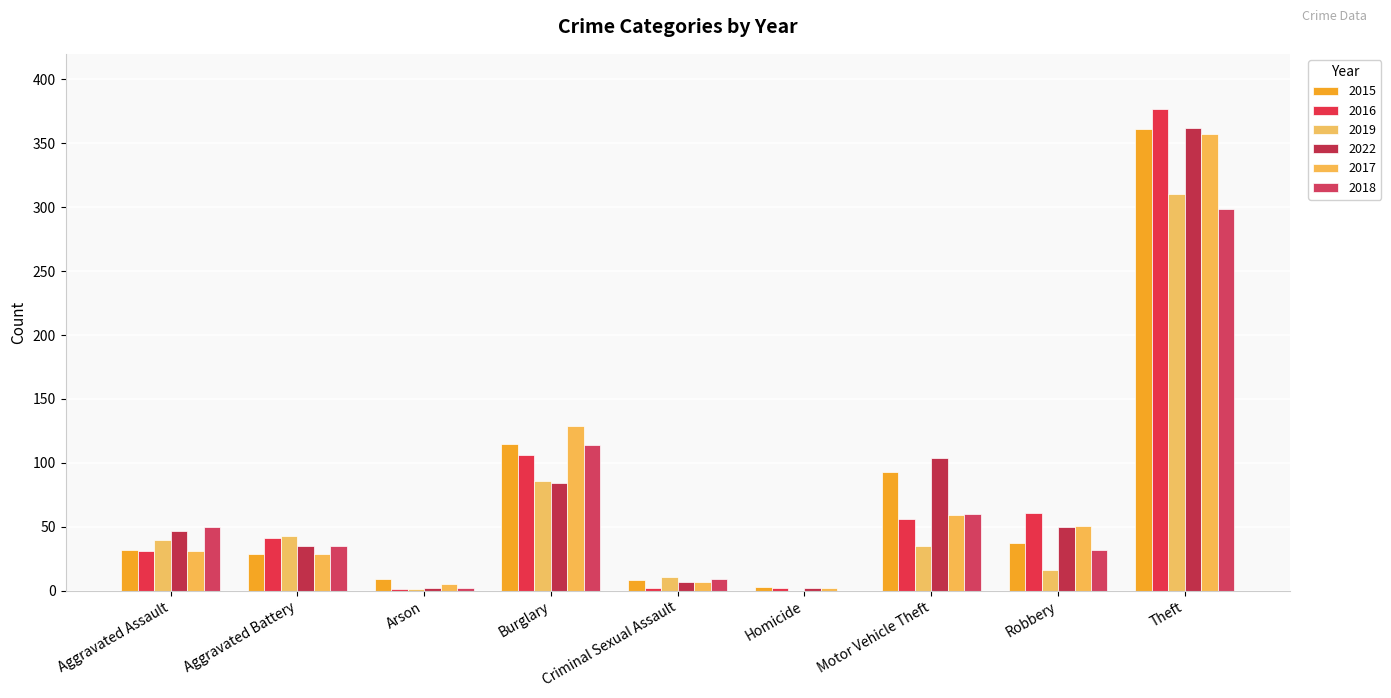

Which has a higher value, Theft or Homicide?

Theft